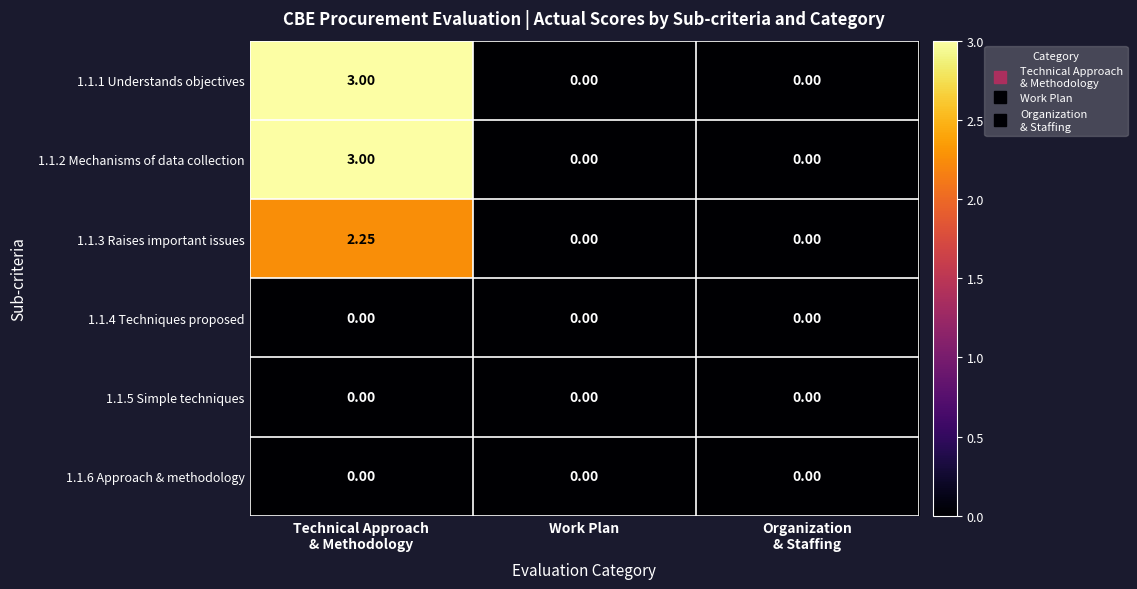

How many distinct data groups are displayed?

6